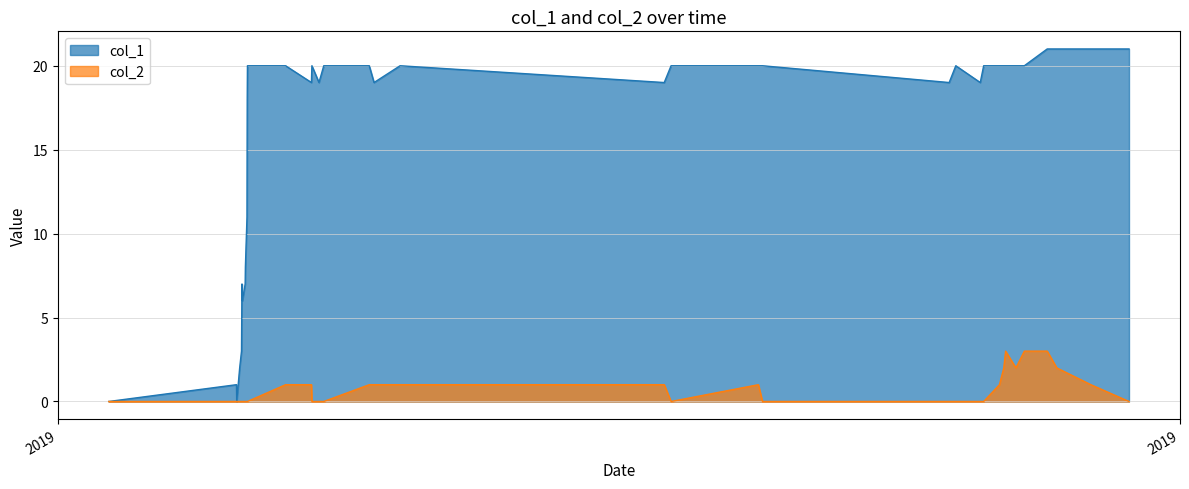

True or false: col_2 and col_1 intersect in this chart.

False